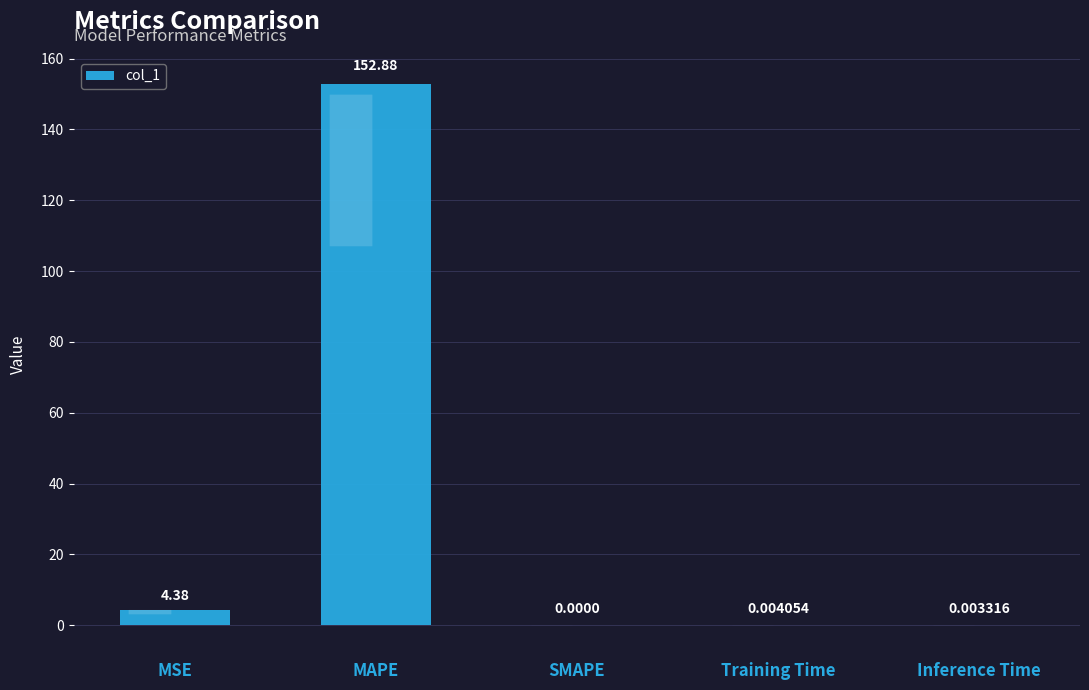

At which category does the chart reach its peak across all series?

MAPE